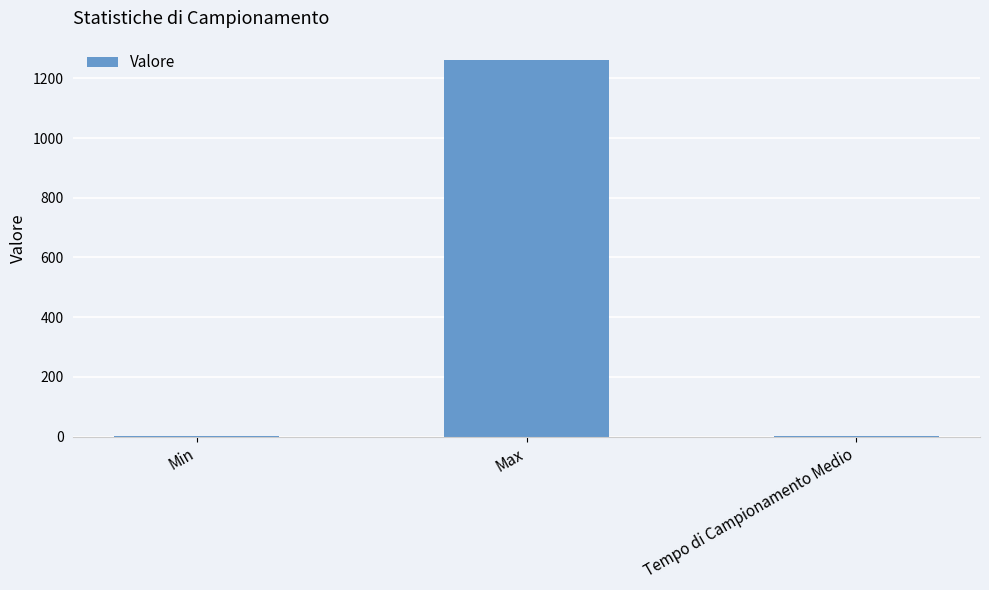

Between Max and Min, which is larger?

Max